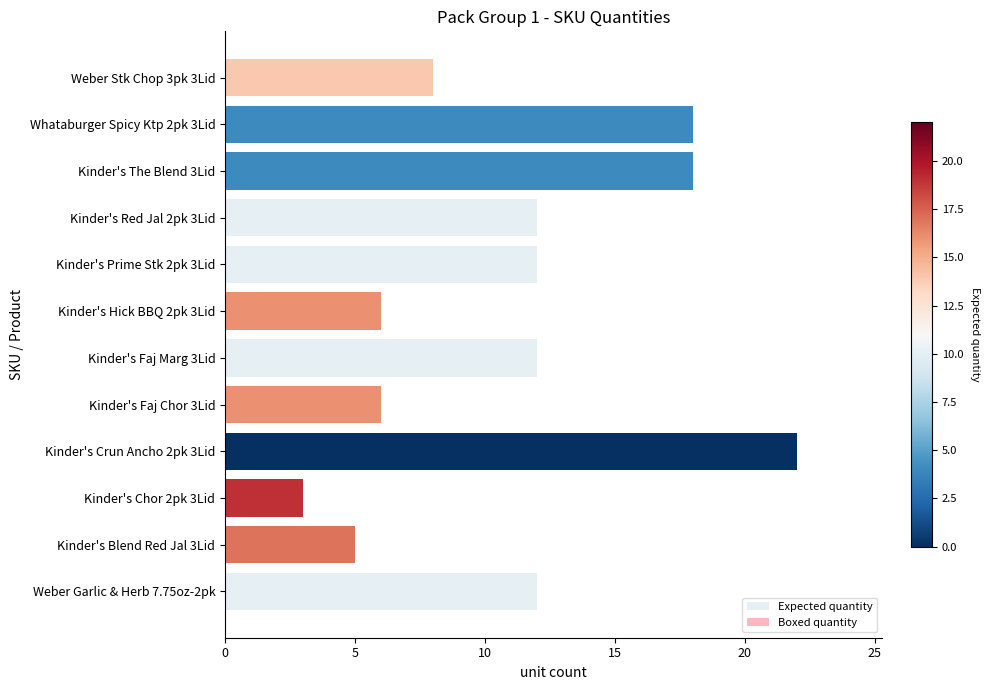

What is the greatest value displayed?

22